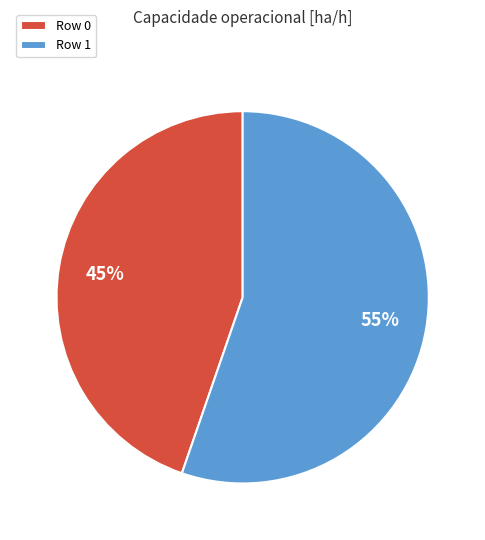

Count the number of slices in the pie.

2